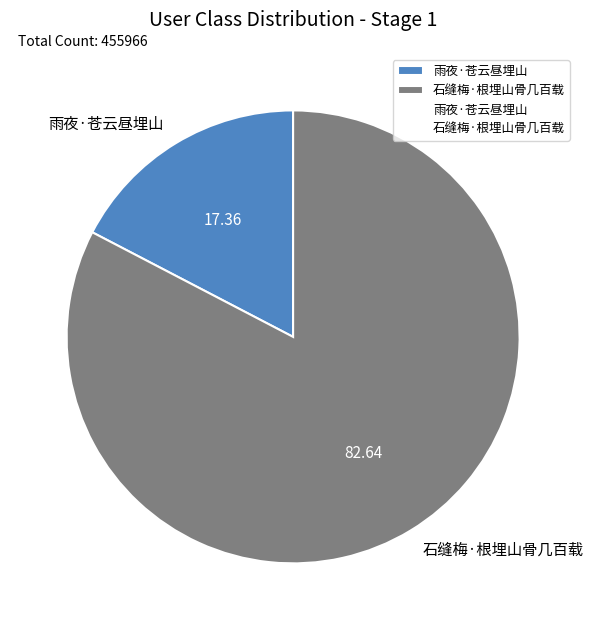

The 雨夜·苍云昼埋山 slice represents 17% of the pie. True or false?

True